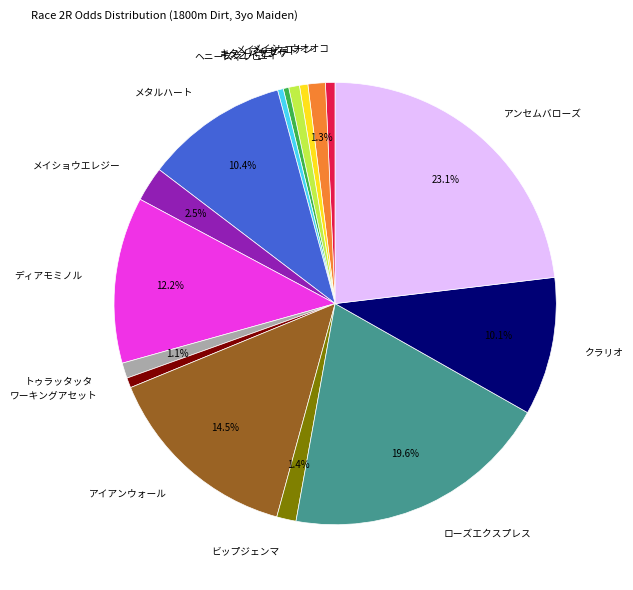

What is the largest slice in the pie chart?

アンセムバローズ